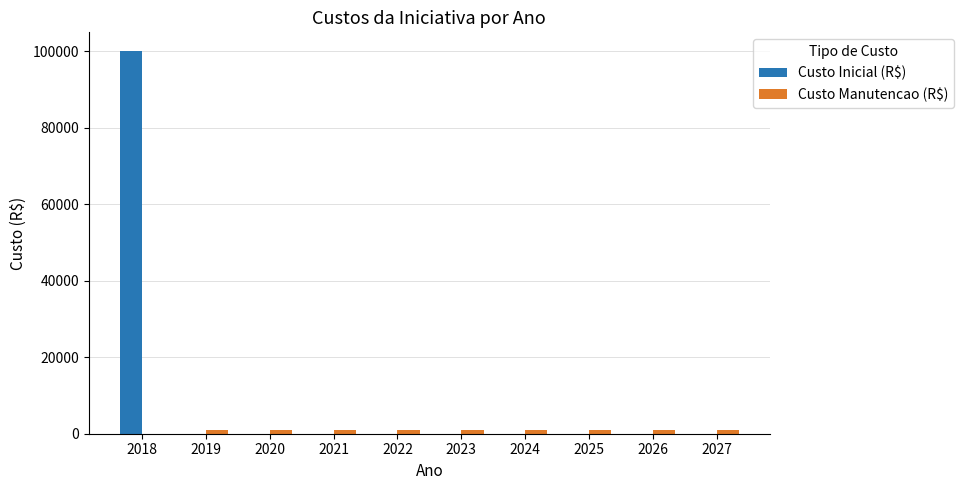

What is the maximum value shown in the chart?

100000